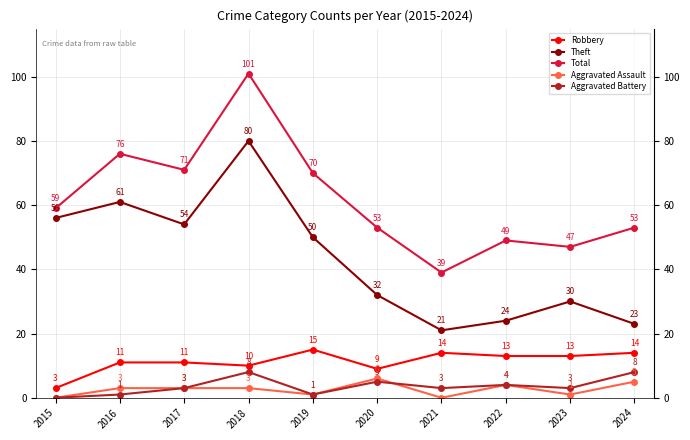

In Total, how many points are lower than both neighbors (excluding endpoints)?

3